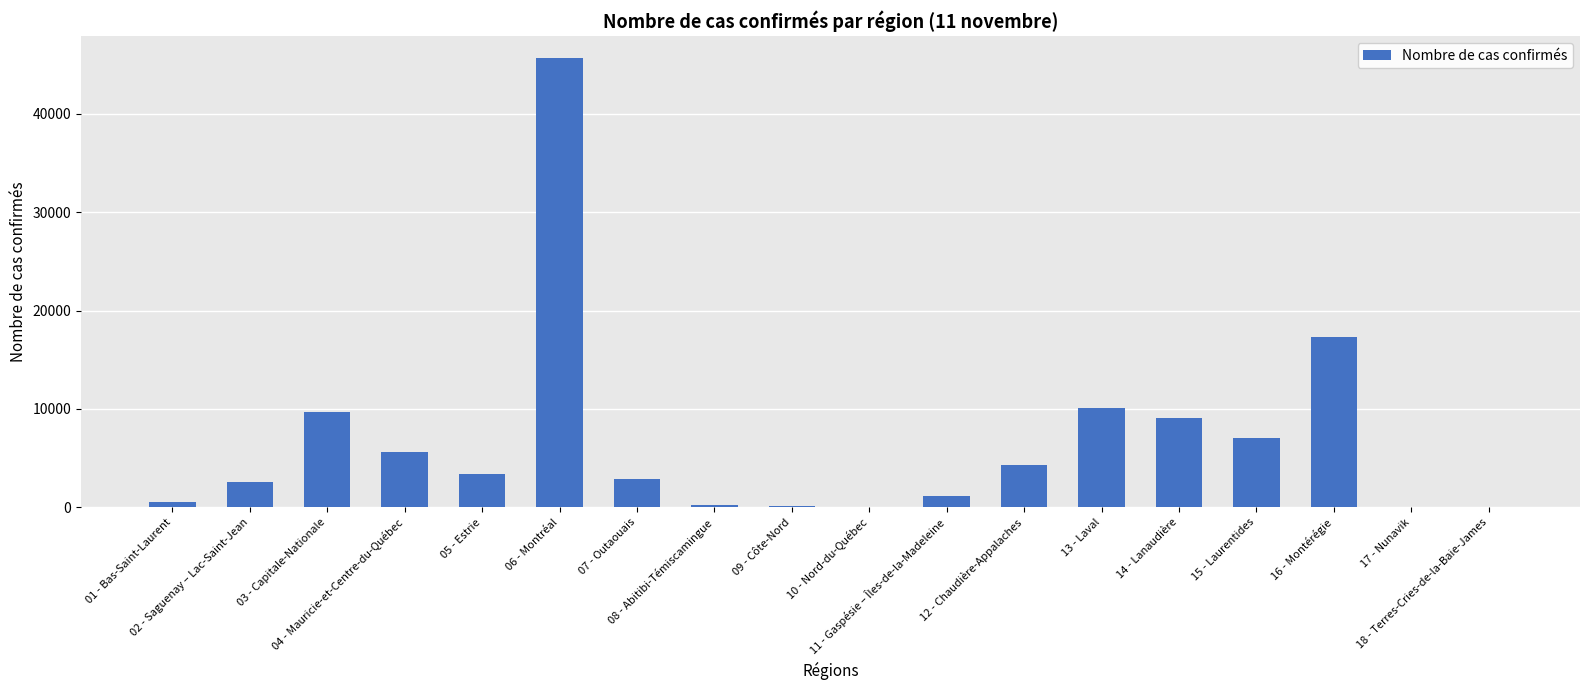

What value does the data have at 02 - Saguenay – Lac-Saint-Jean?

2608